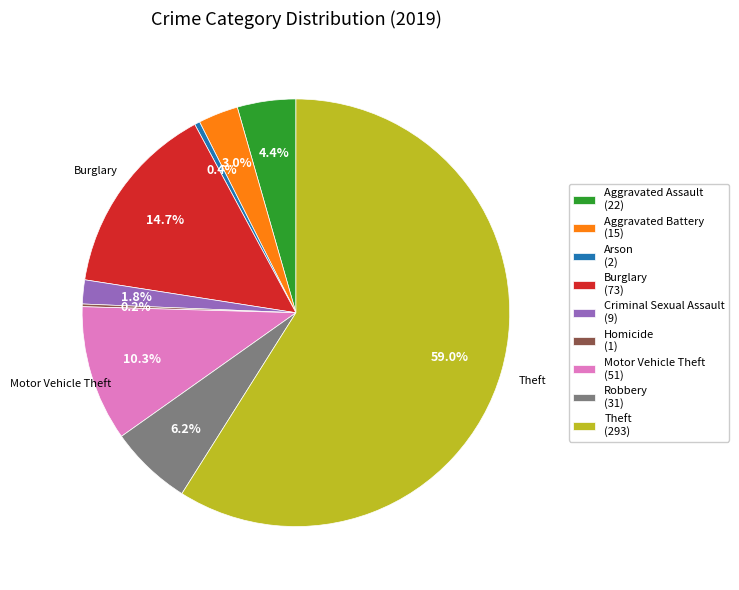

To the nearest percent, what is the average slice percentage?

11%